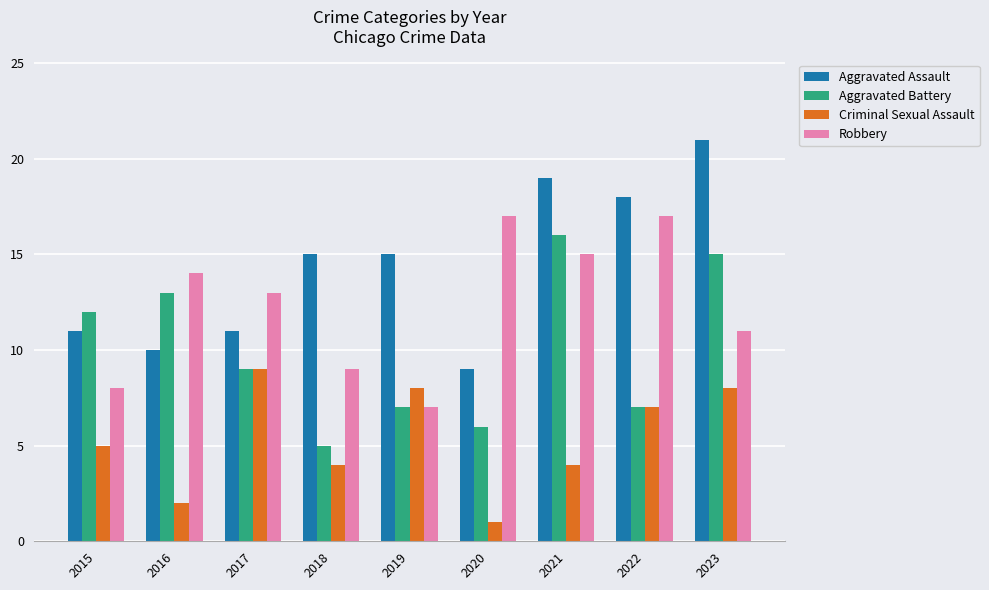

What is the difference between the maximum and minimum values in the Aggravated Battery series?

11